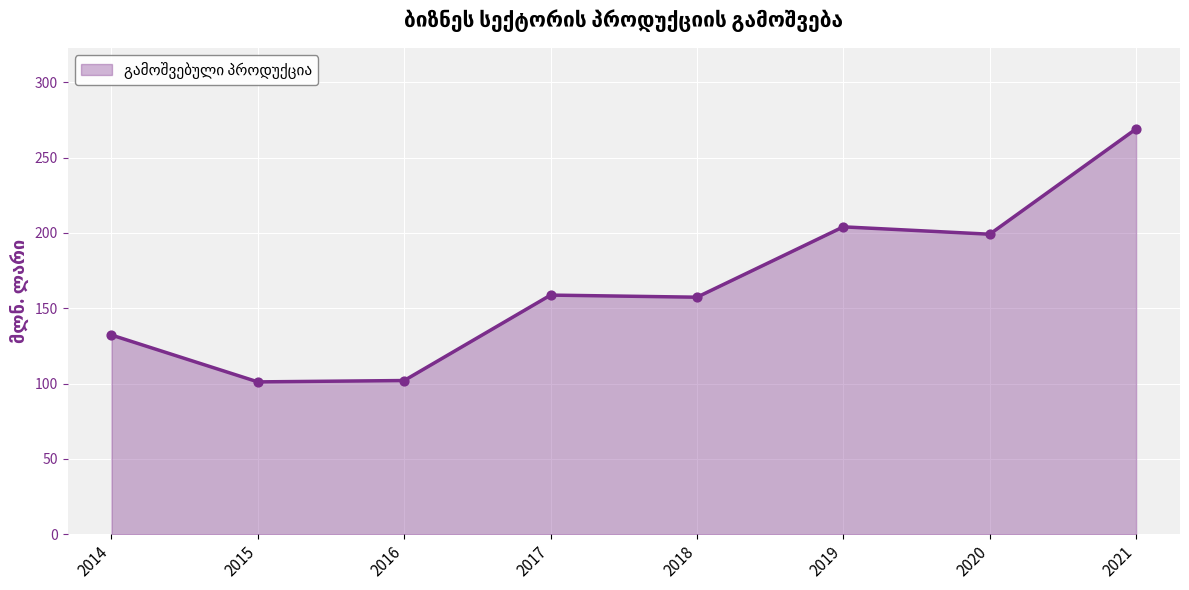

Approximately how many times larger is the value at 2021 compared to 2018?

1.7